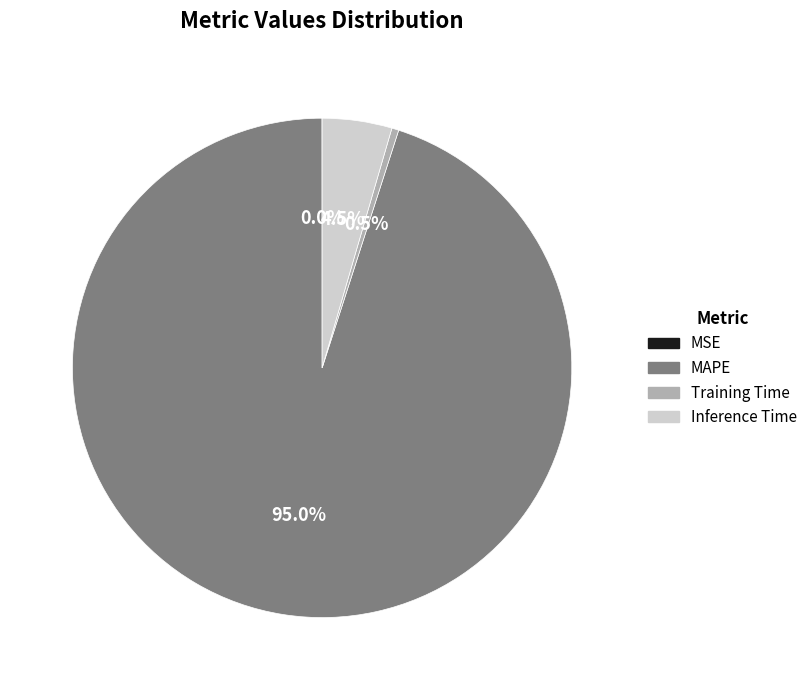

Between Inference Time and Training Time, which is larger?

Inference Time